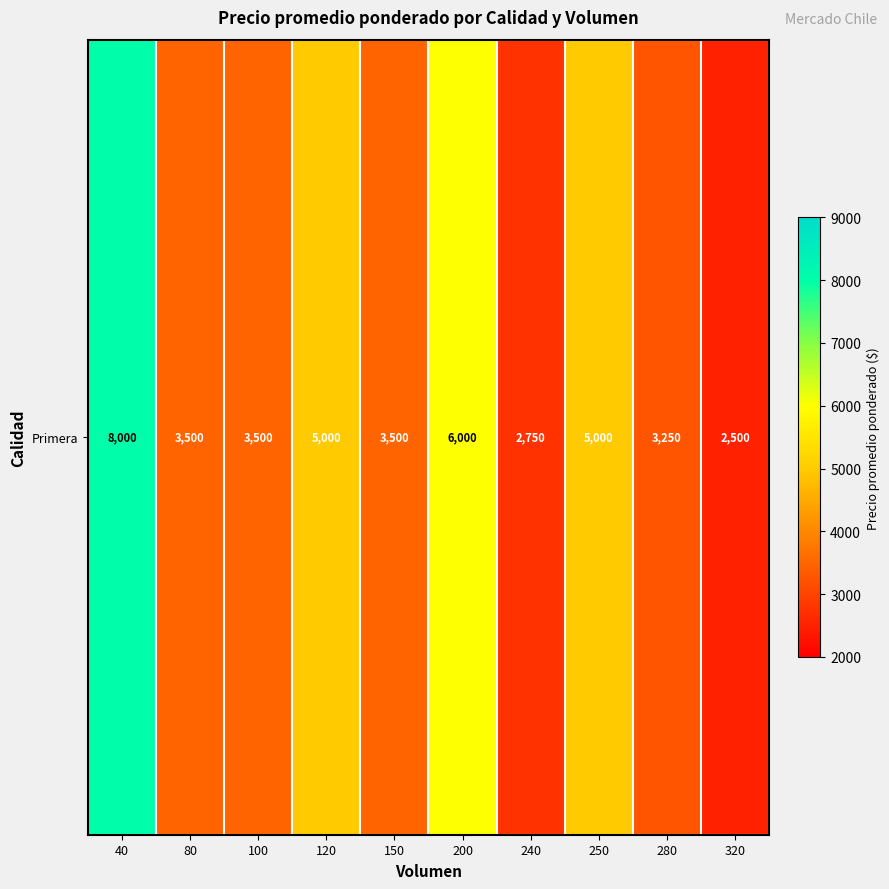

List the labels in order of value, smallest first.

320, 240, 280, 80, 100, 150, 120, 250, 200, 40